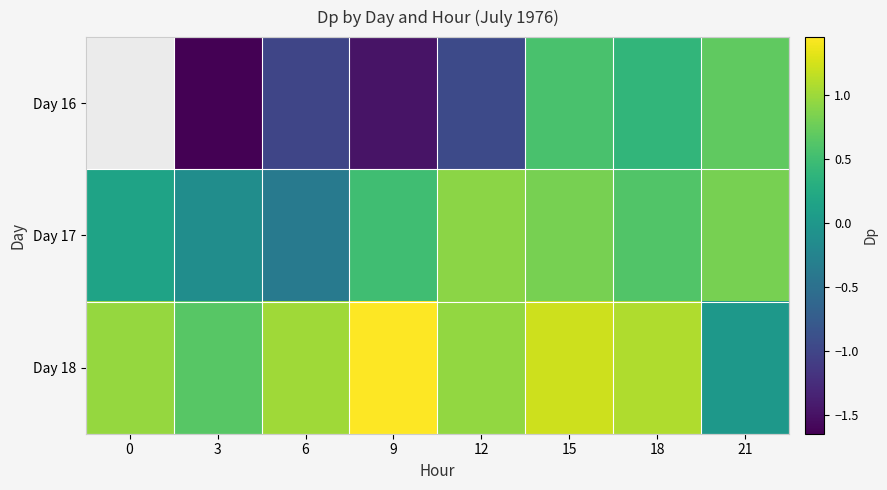

What is the difference between the maximum and minimum values in the Day 17 series?

1.3